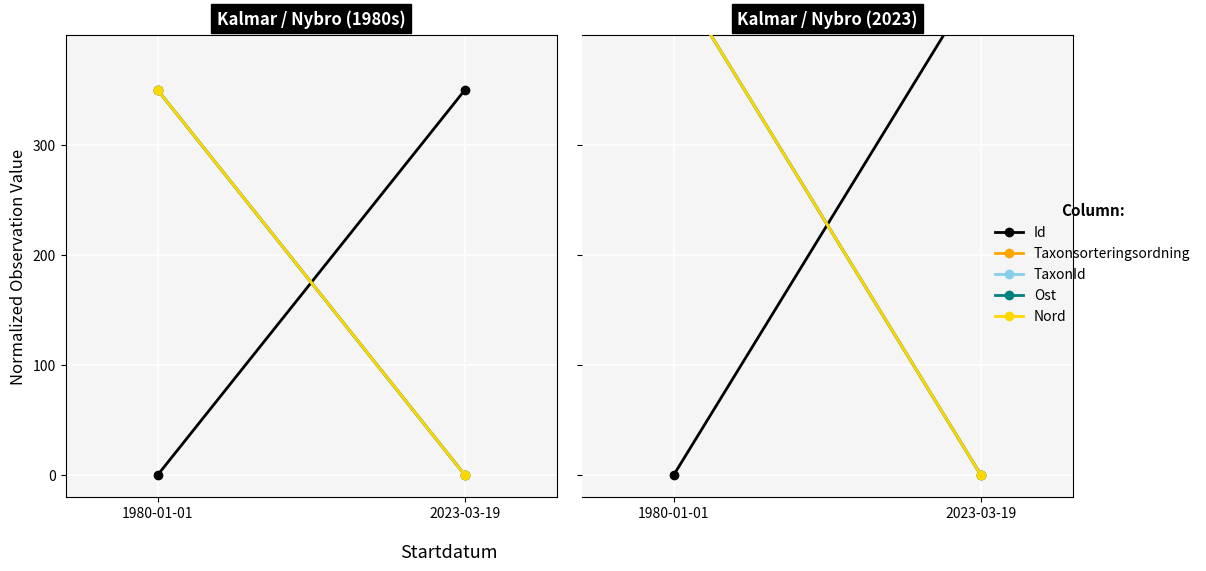

Rank the series at 2023-03-19 from lowest to highest value.

Taxonsorteringsordning, TaxonId, Ost, Nord, Id